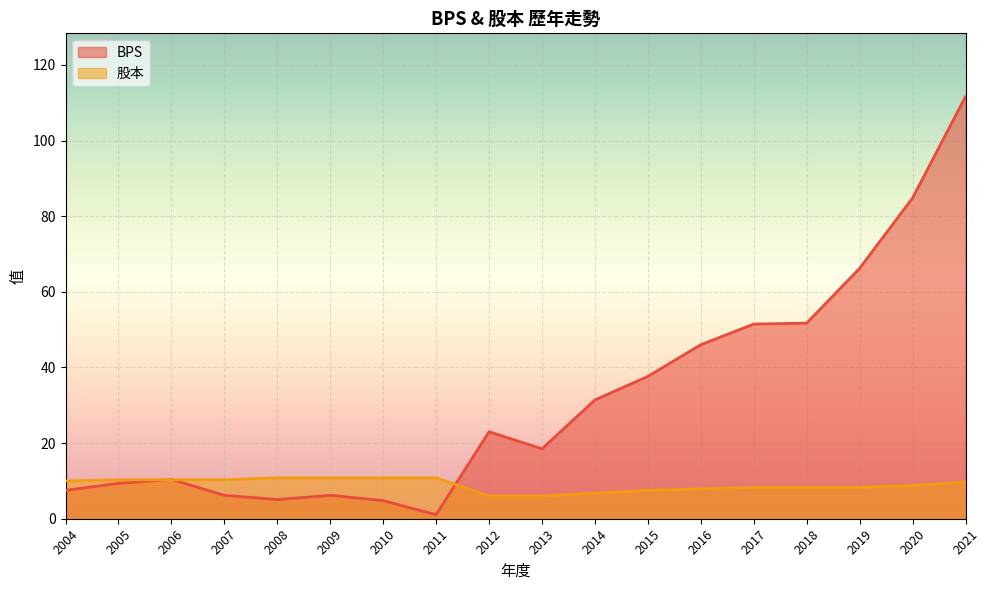

What is the highest value of the BPS series?

111.6